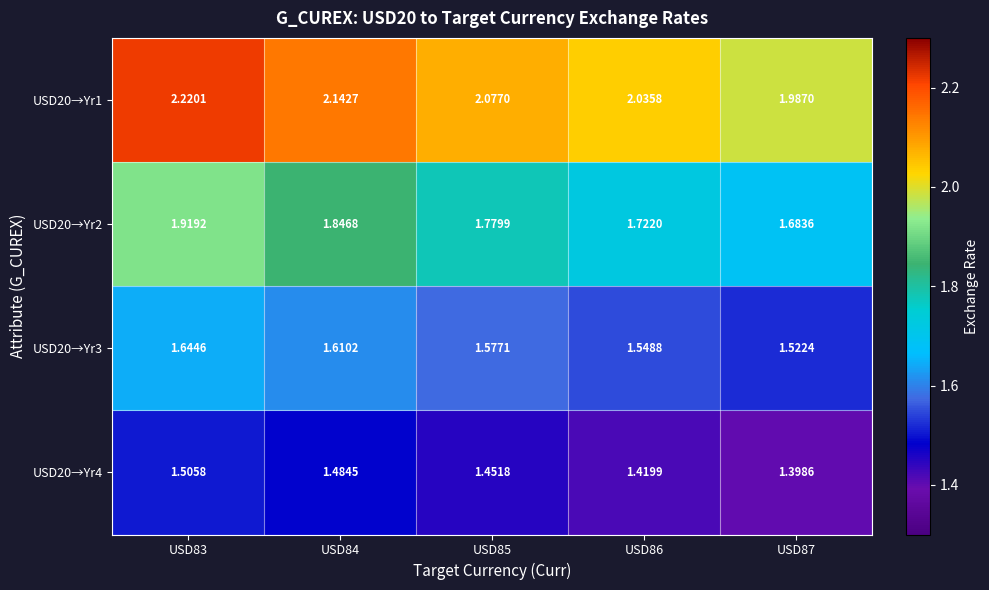

How many values in the USD20→Yr1 series exceed 2?

4